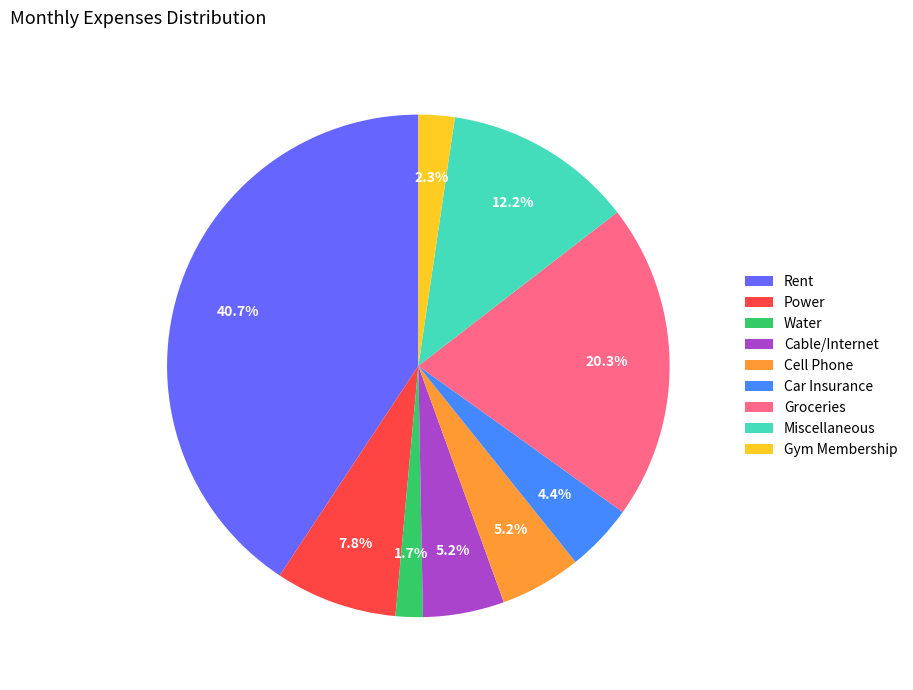

What is the smallest slice in the pie chart?

Water